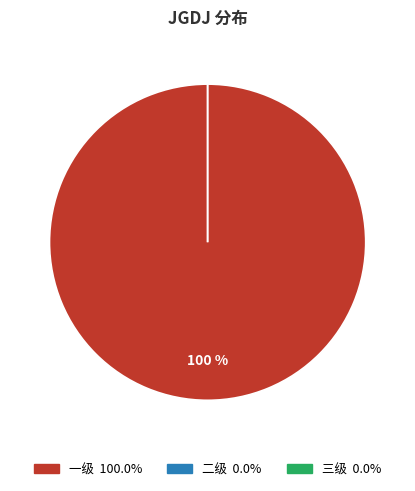

Does any single category account for the majority?

Yes